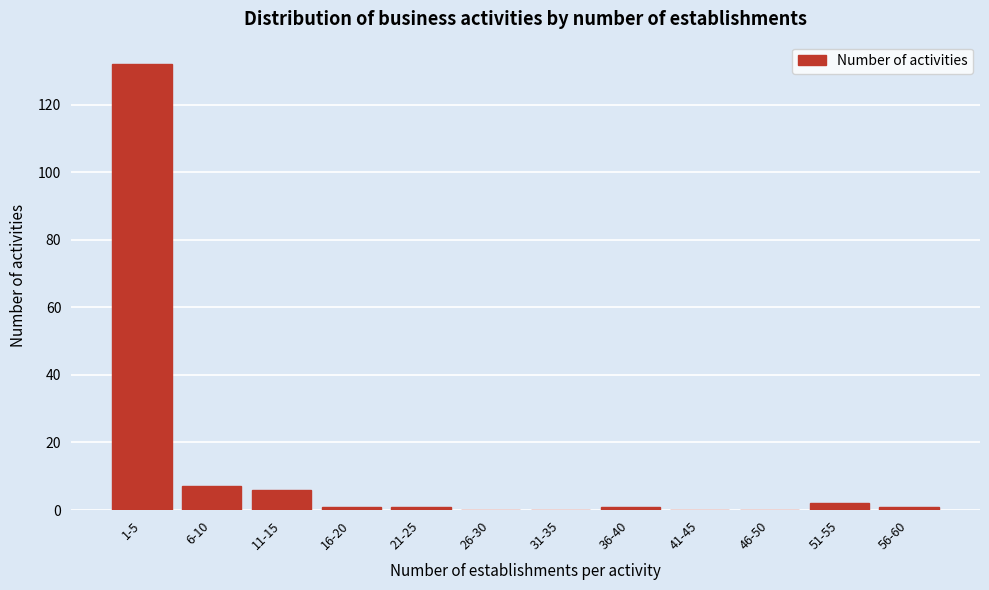

Reading right to left, what are all the values shown in this chart?

56-60=1	51-55=2	46-50=0	41-45=0	36-40=1	31-35=0	26-30=0	21-25=1	16-20=1	11-15=6	6-10=7	1-5=132